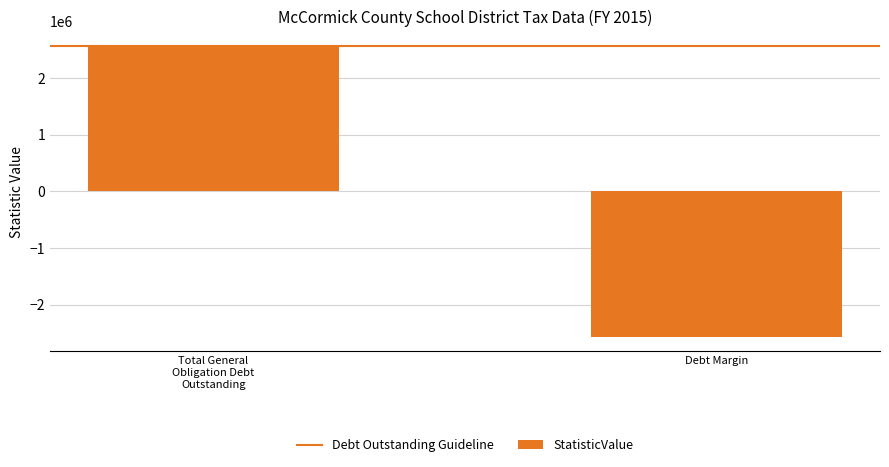

The chart shows a value of -2568000 at Debt Margin. True or false?

True